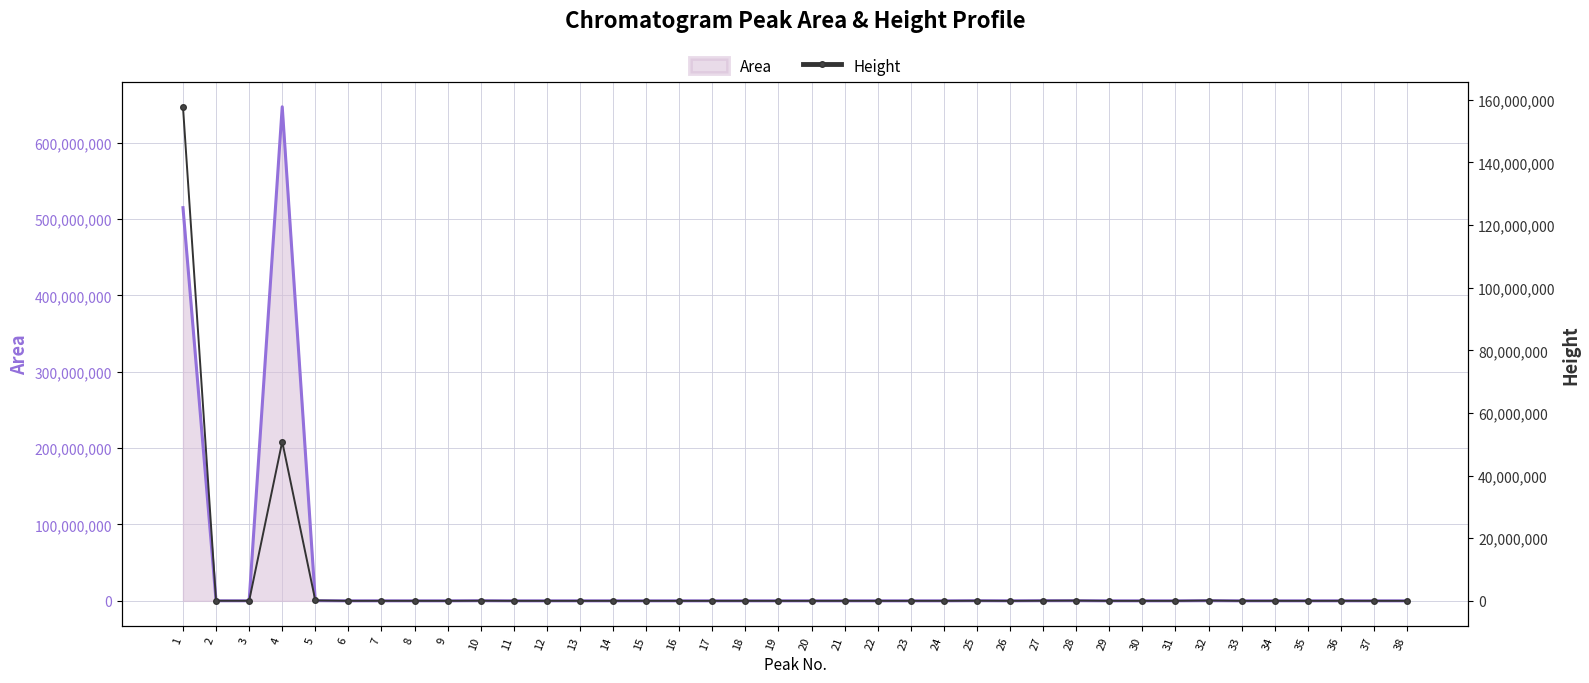

What is the difference between the values at 7 and 30?

5806